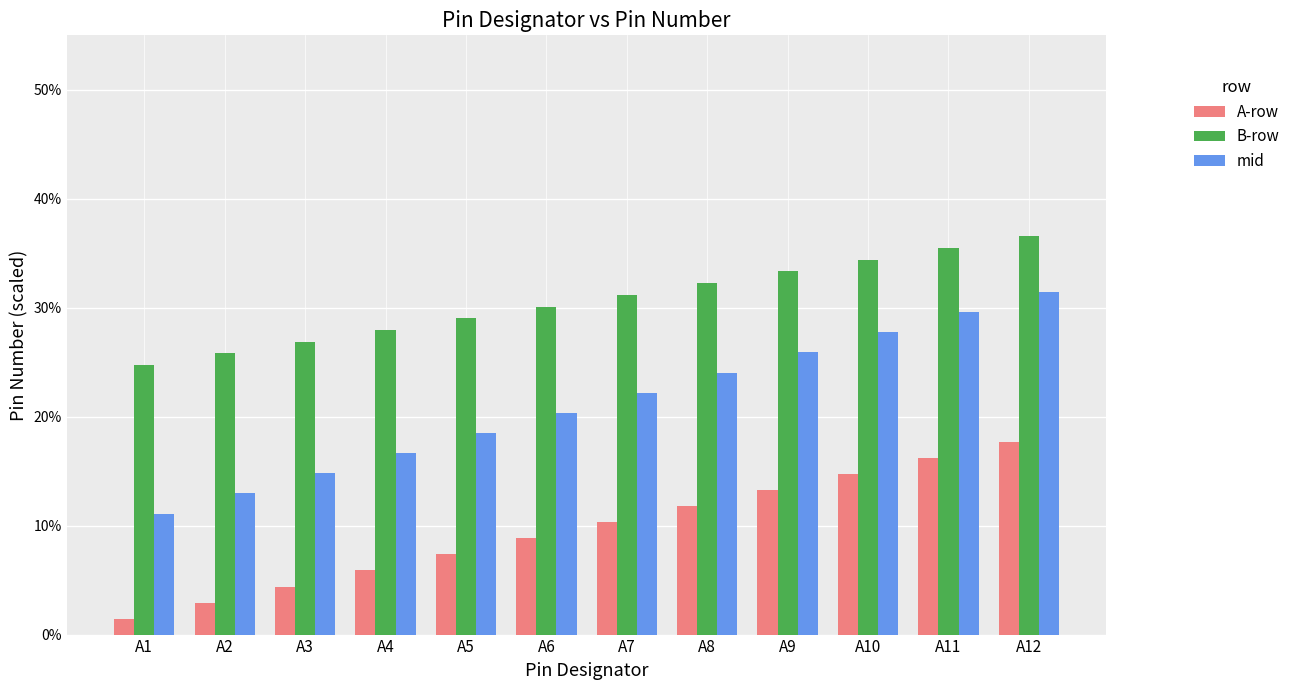

List the series in order of their peak value, highest first.

B-row, mid, A-row